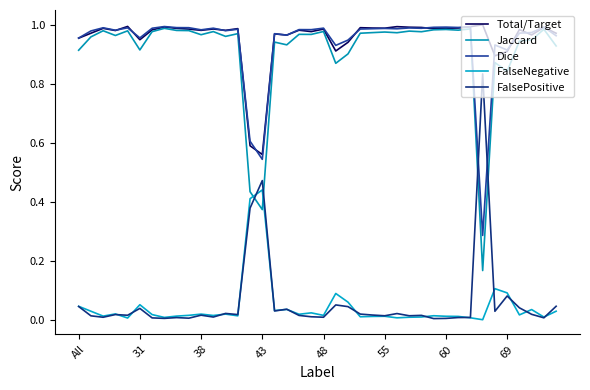

True or false: Jaccard and Total/Target cross at least once.

False